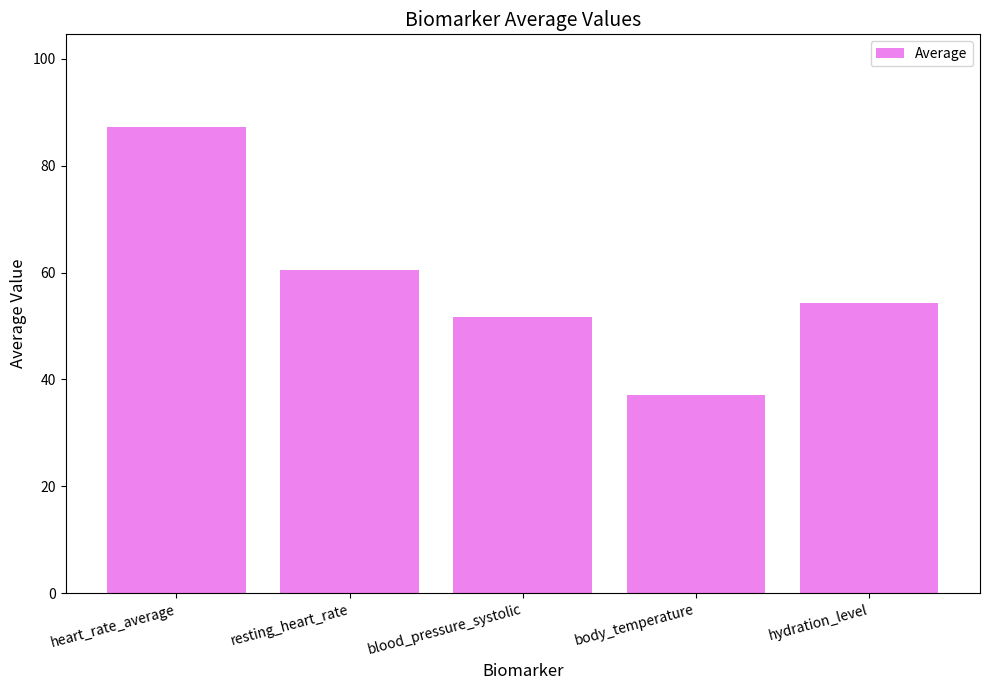

True or false: the data shows 55.5 at heart_rate_average.

False